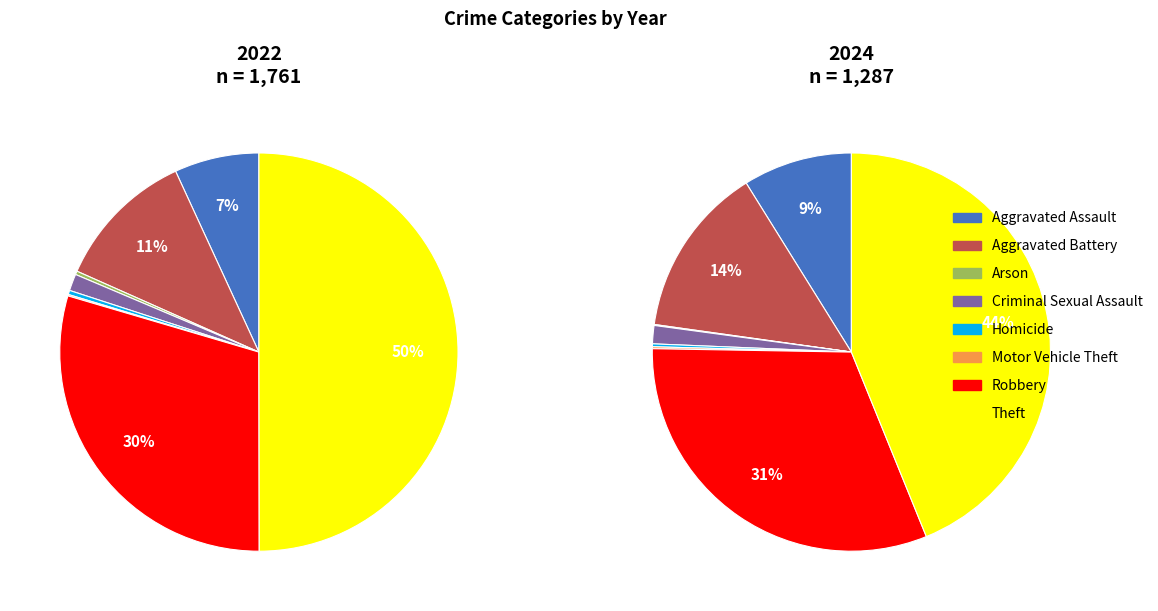

Which series has the widest spread of values?

values_2022